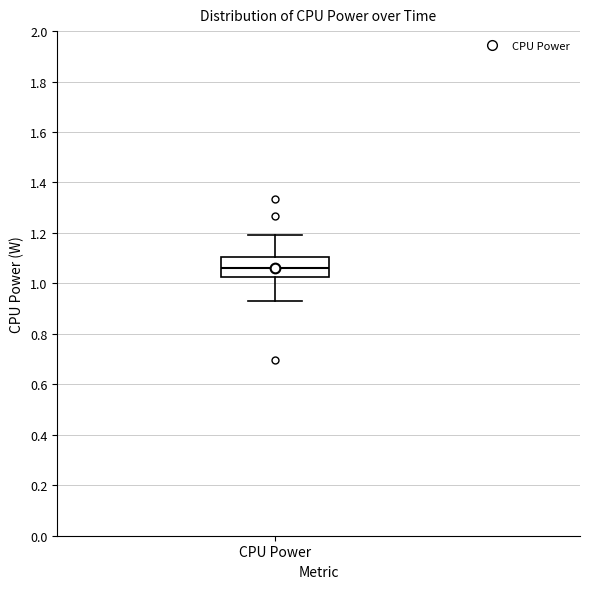

Where does the upper whisker of the box for CPU Power end on the y-axis? The values are not printed on the chart, so give them approximately, as read against the axis.

1.20